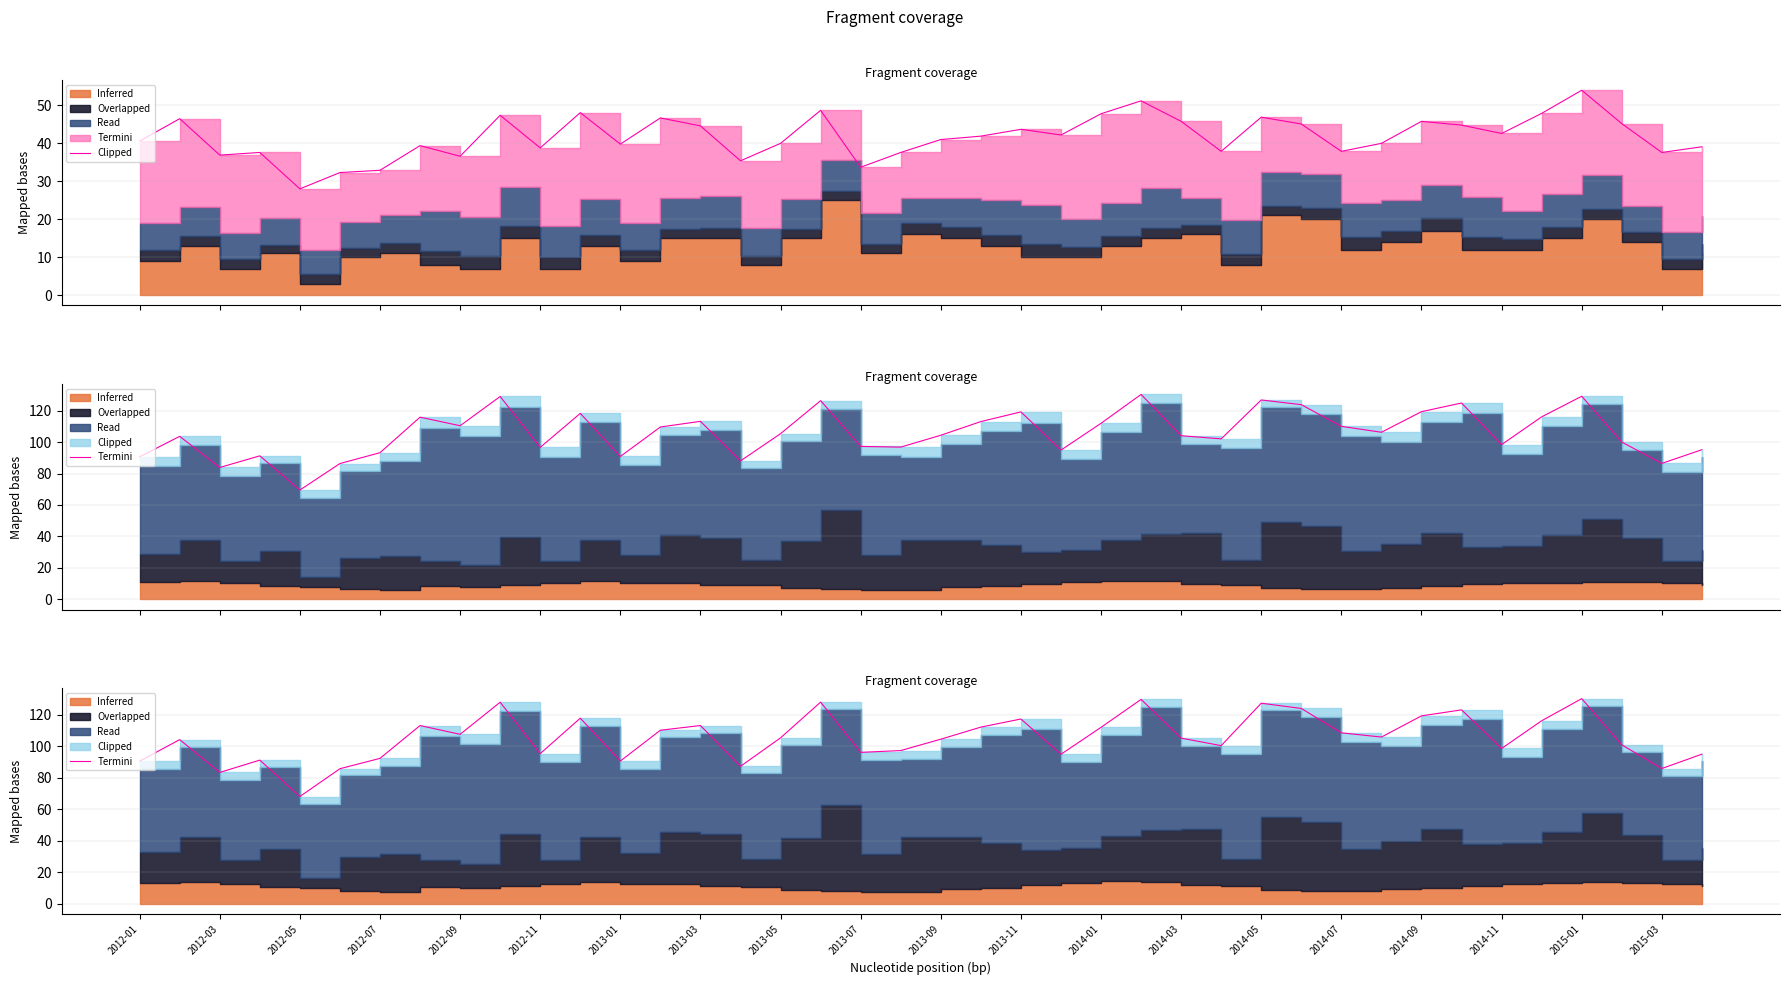

Which has a higher value, 2014-07 or 2014-09?

2014-09